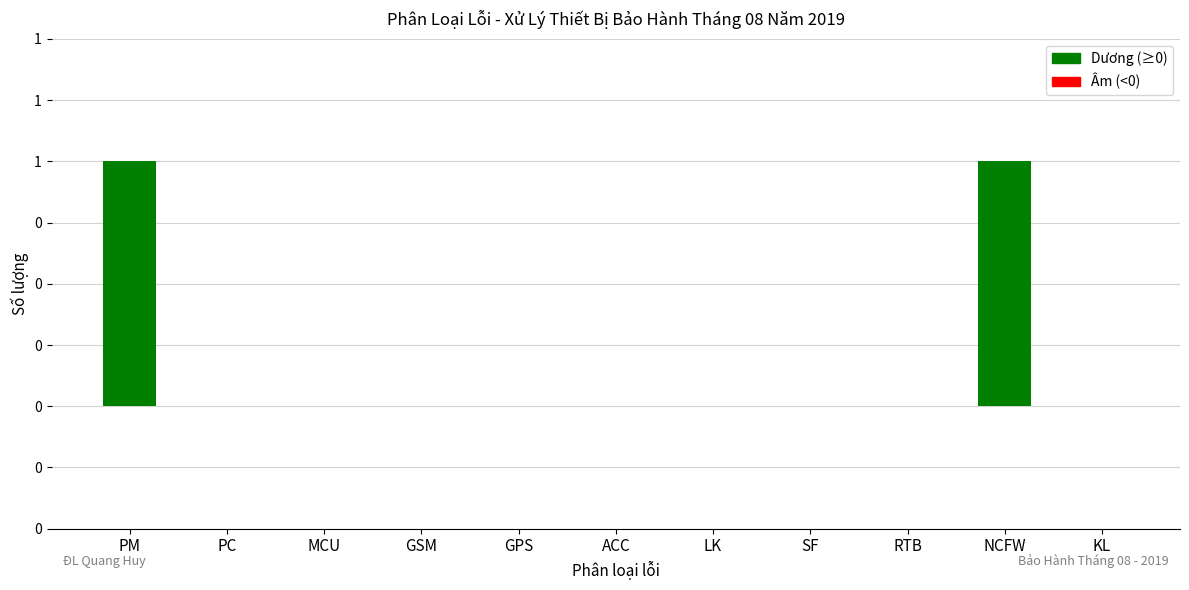

Count the number of categories in the chart.

11